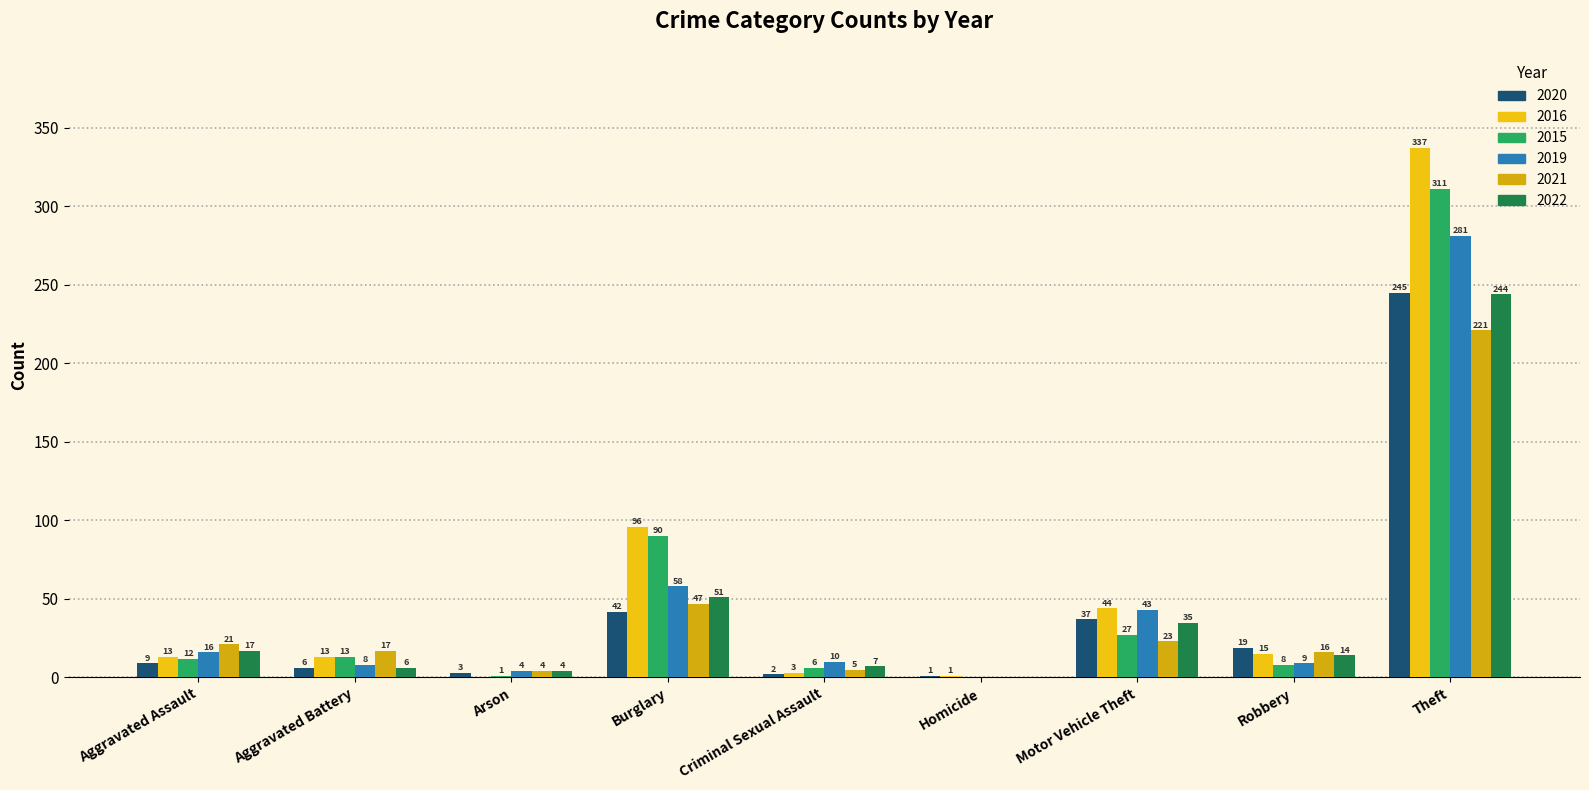

Does the chart contain stacked bars?

No